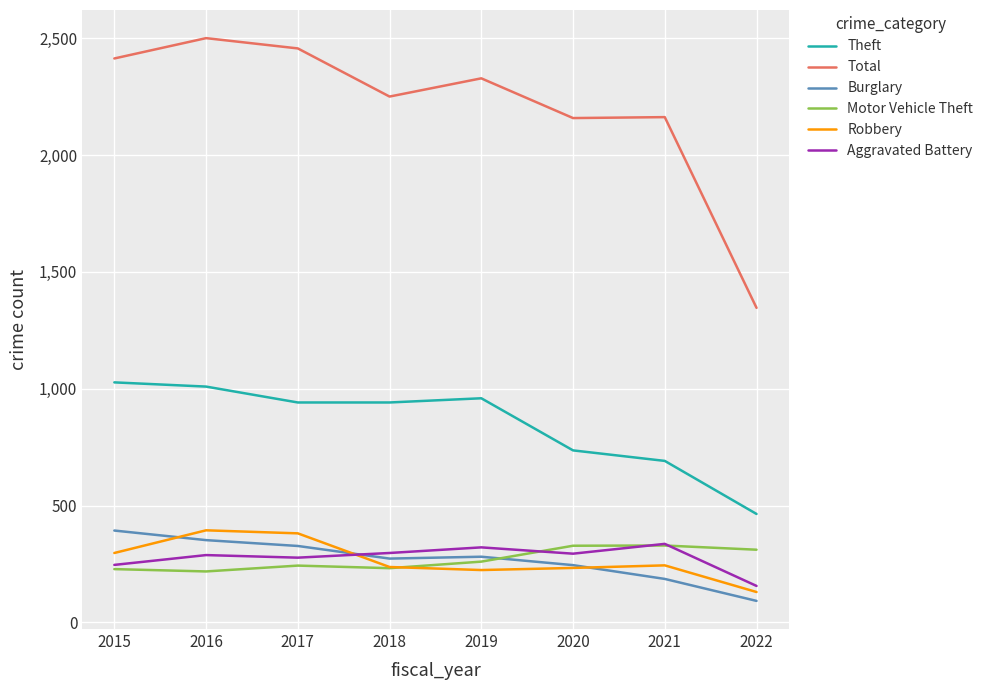

Is the value of Burglary at 2017 greater than the value of Theft at 2022?

No